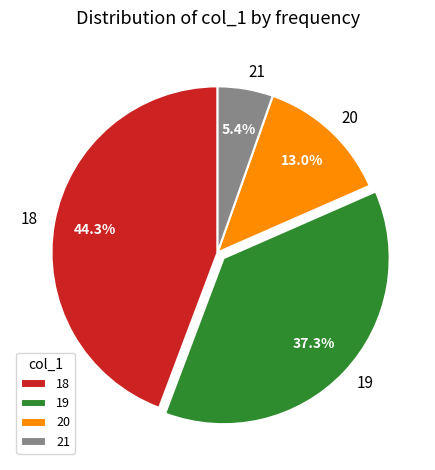

Rank the categories by value from highest to lowest.

18, 19, 20, 21